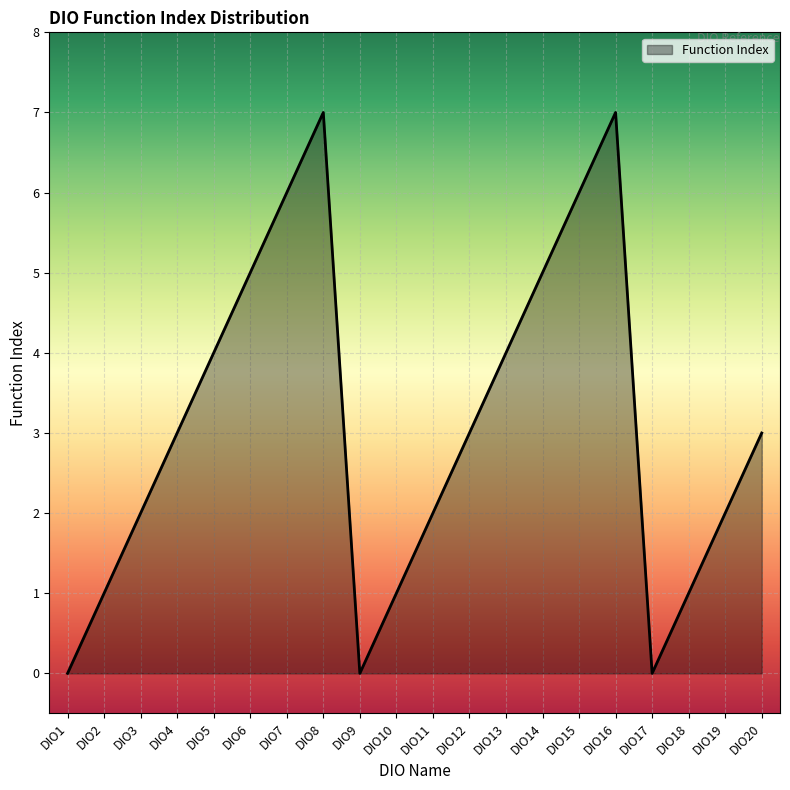

What is the change in value from DIO3 to DIO15?

+4